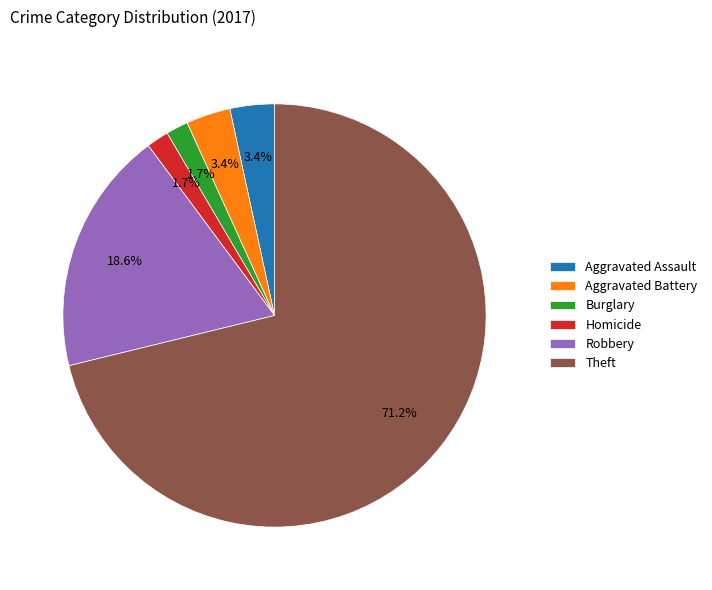

Which category has the biggest portion of the pie?

Theft